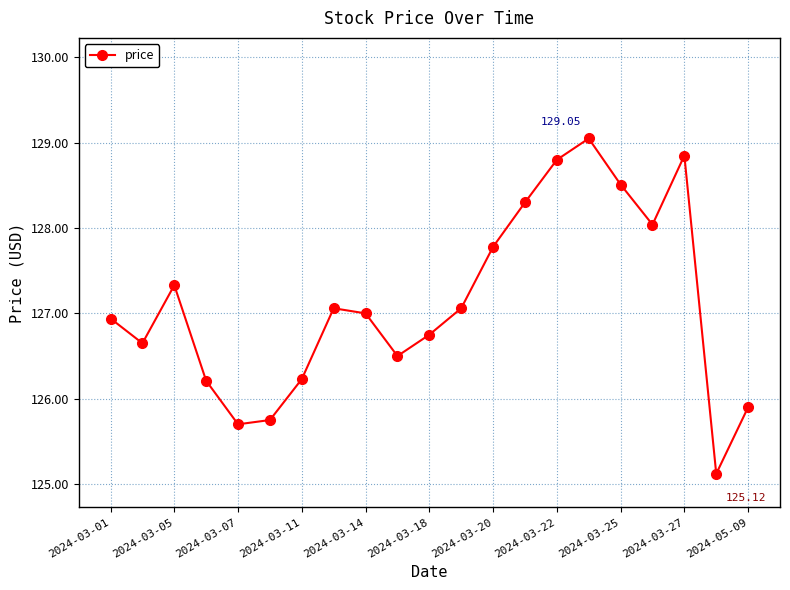

True or false: there are more than 1 points higher than both neighbors.

True